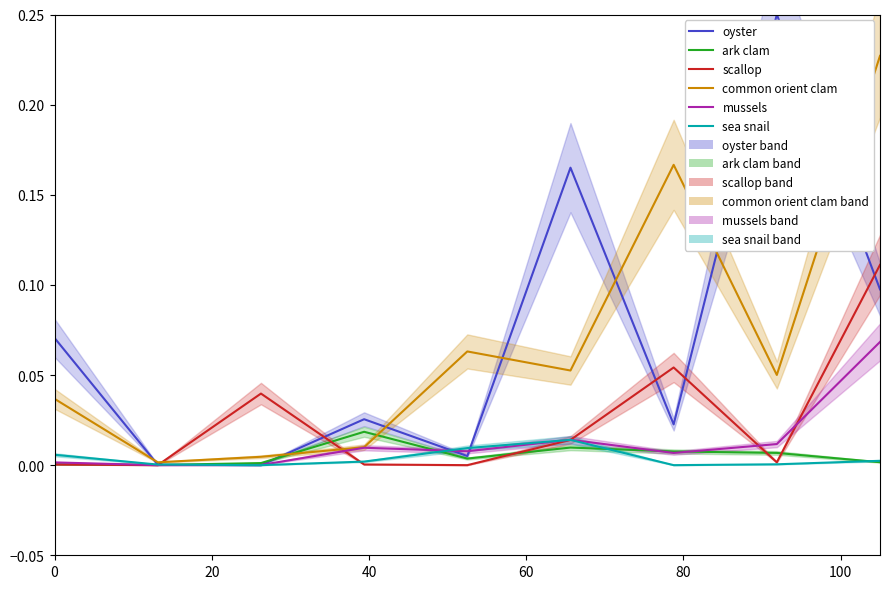

How many values in the sea snail series exceed 0?

7